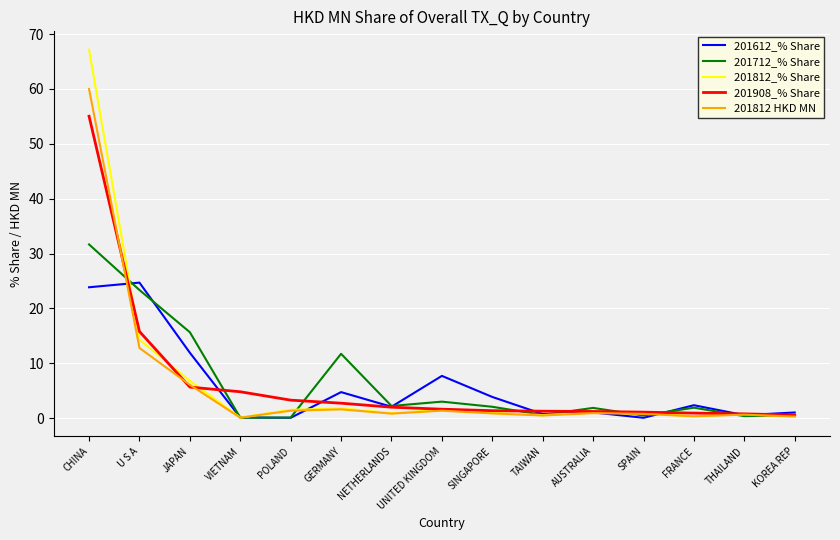

Where do 201712_% Share and 201612_% Share first cross each other?

CHINA and U S A